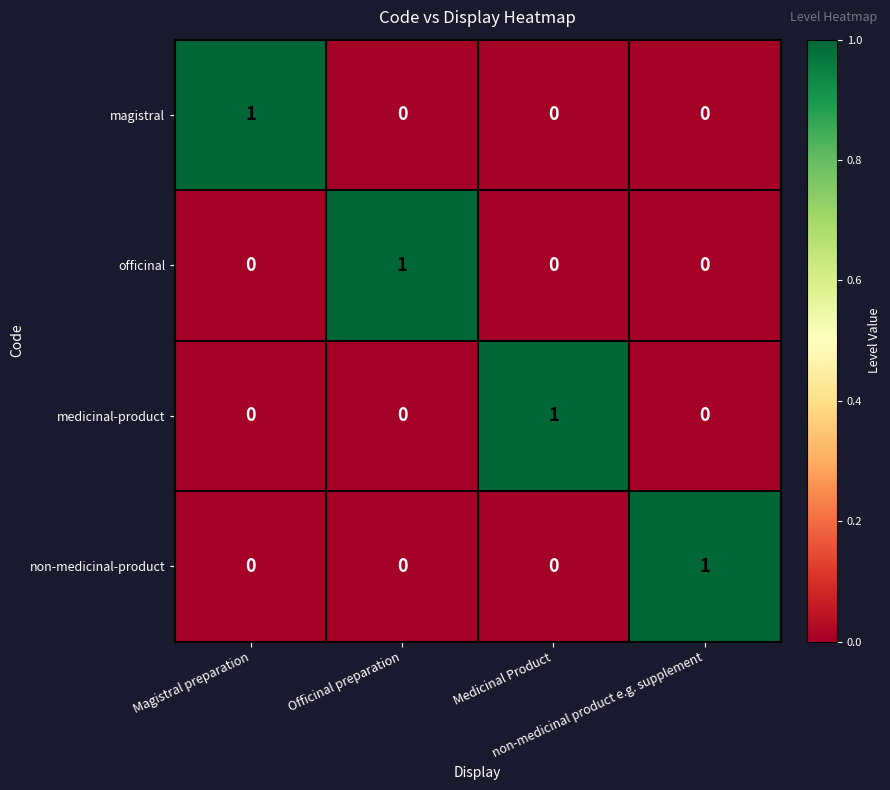

How many non-medicinal-product values are between 0 and 1?

4